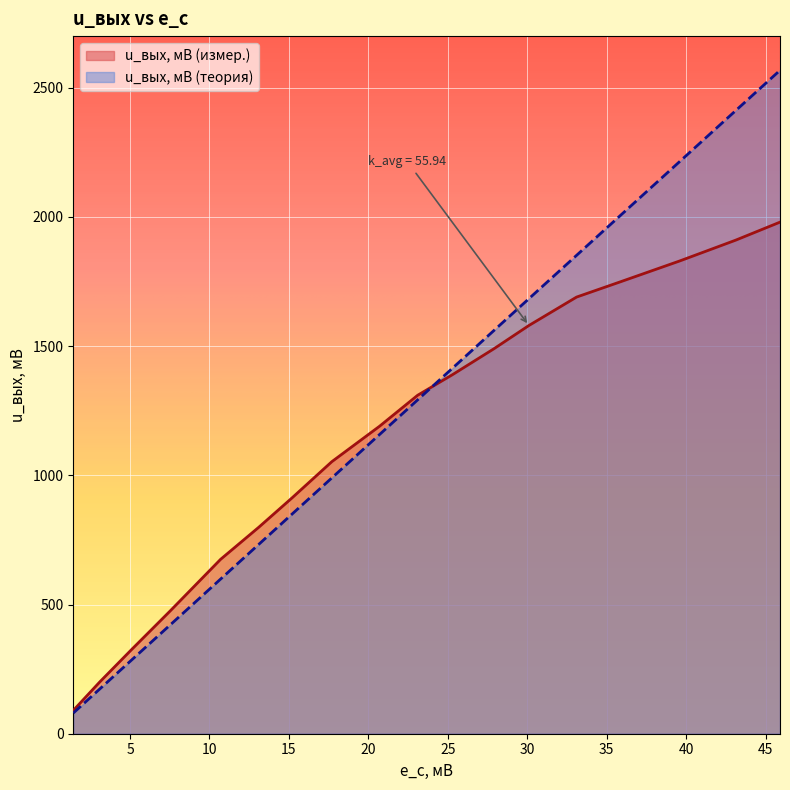

Which series has the largest range (max minus min)?

u_вых, мВ (теория)